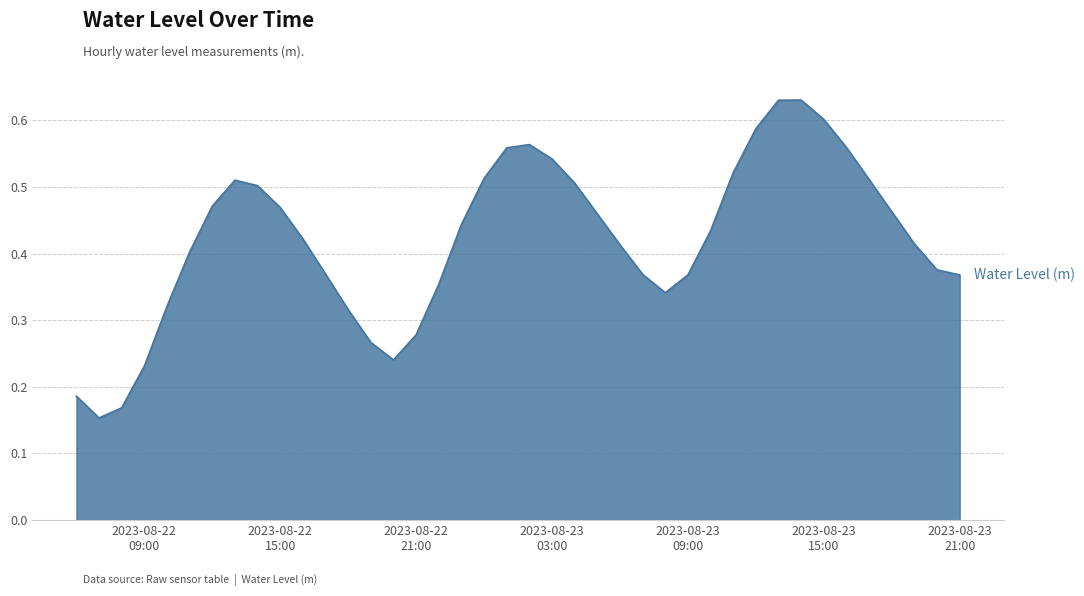

Reading left to right, what are all the values shown in this chart?

0.2	0.2	0.2	0.2	0.3	0.4	0.5	0.5	0.5	0.5	0.4	0.4	0.3	0.3	0.2	0.3	0.4	0.4	0.5	0.6	0.6	0.5	0.5	0.5	0.4	0.4	0.3	0.4	0.4	0.5	0.6	0.6	0.6	0.6	0.6	0.5	0.5	0.4	0.4	0.4